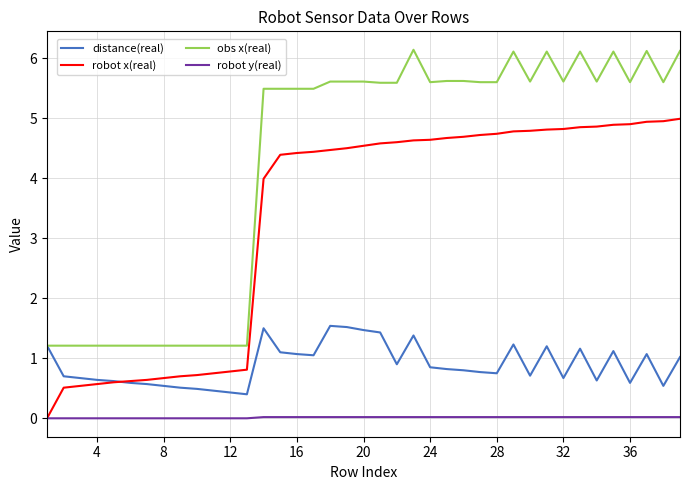

What is the maximum value shown in the chart?

6.1